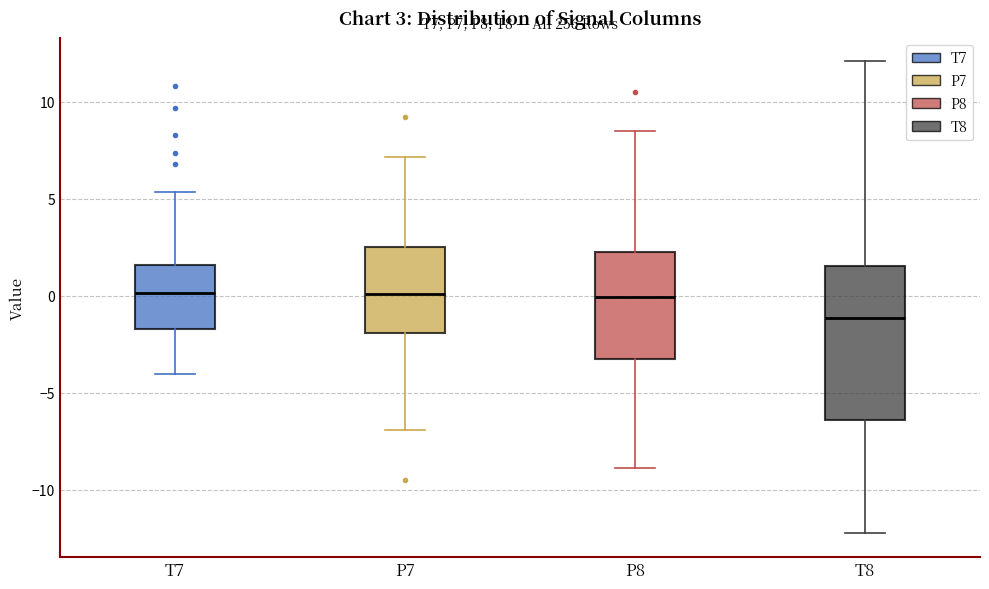

Which box has the lowest median line?

T8